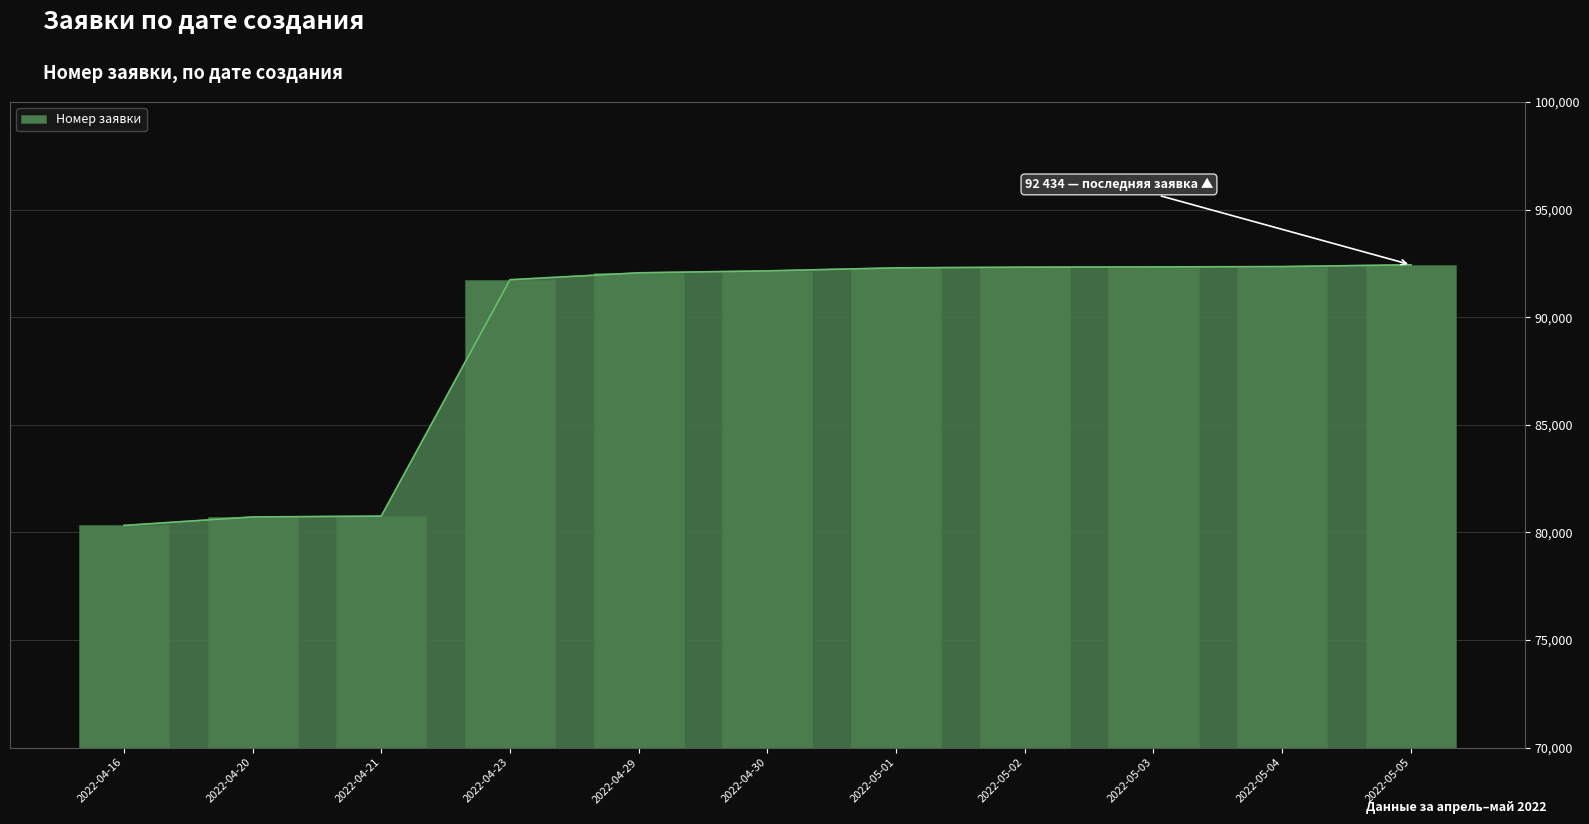

How many bars are there in total?

11